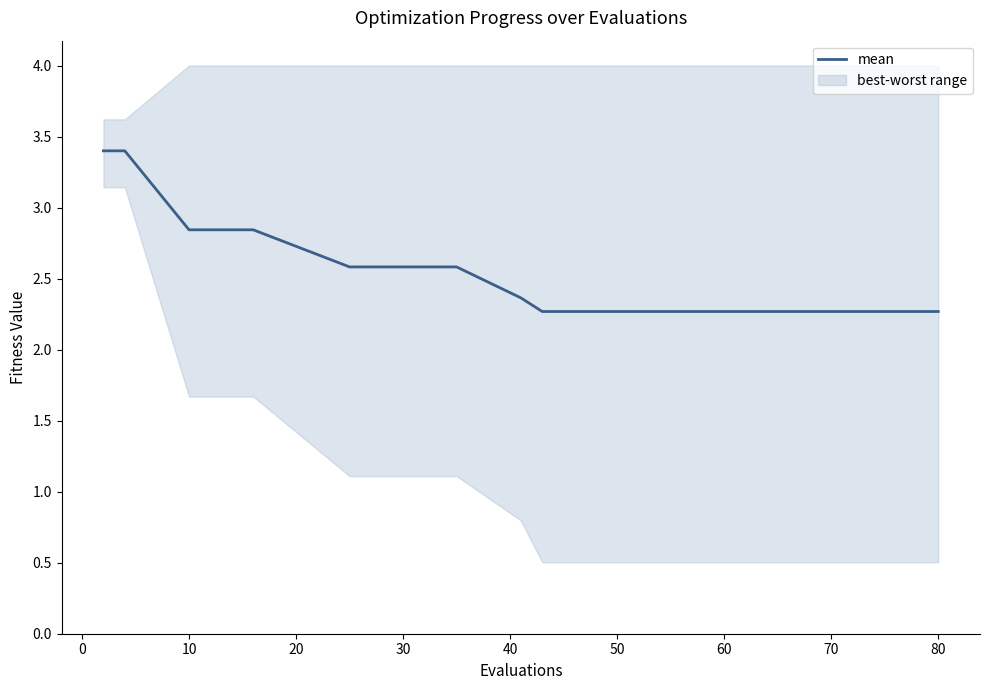

What is the sum of all values?

38.2